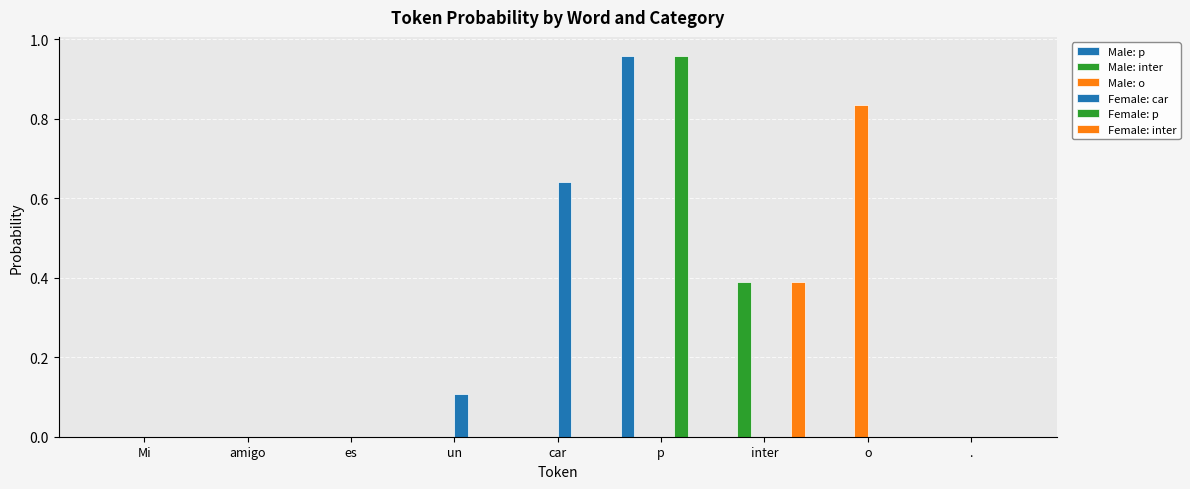

Which series has the largest range (max minus min)?

Male: p